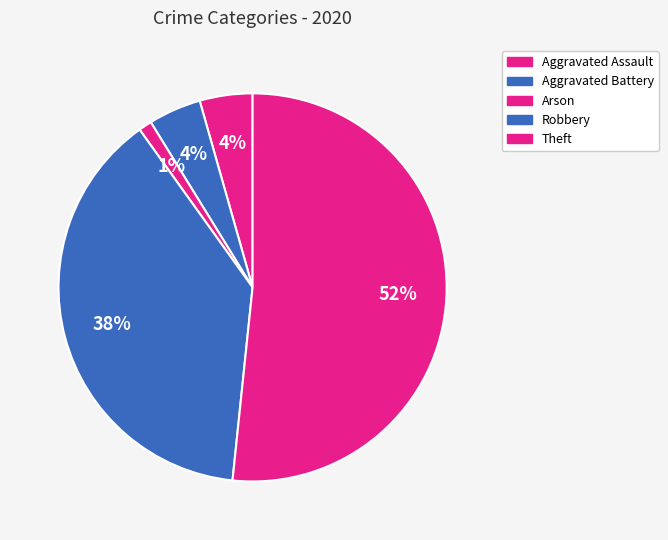

How many segments does this pie chart have?

5